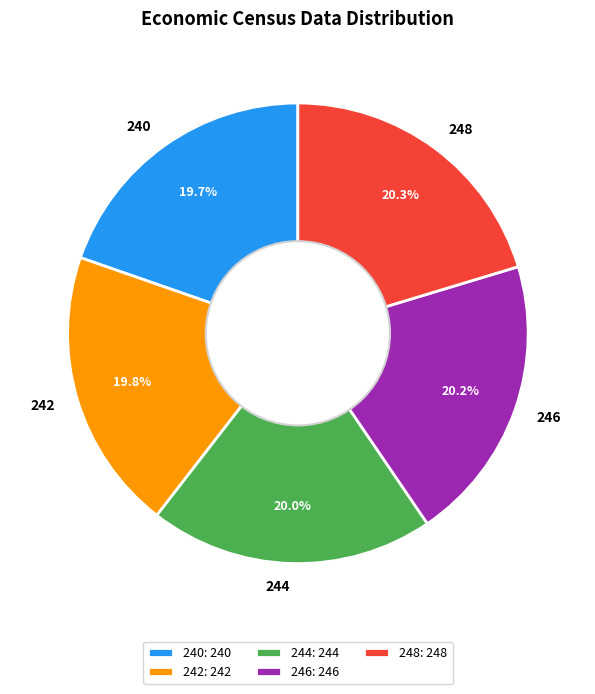

How many segments does this pie chart have?

5